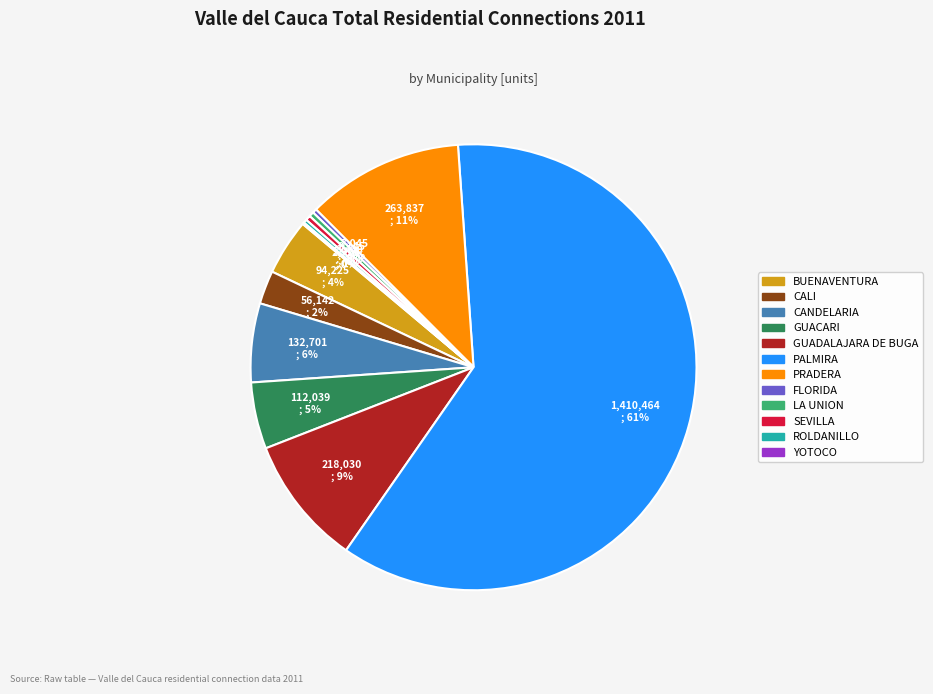

True or false: PRADERA accounts for 1% of the total.

False